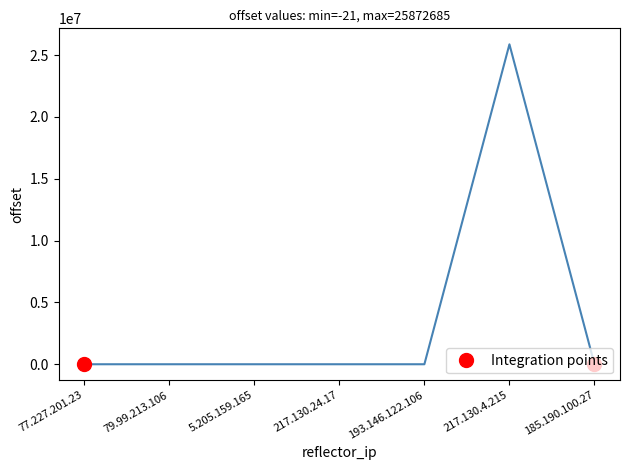

What is the change in value from 217.130.24.17 to 193.146.122.106?

+163